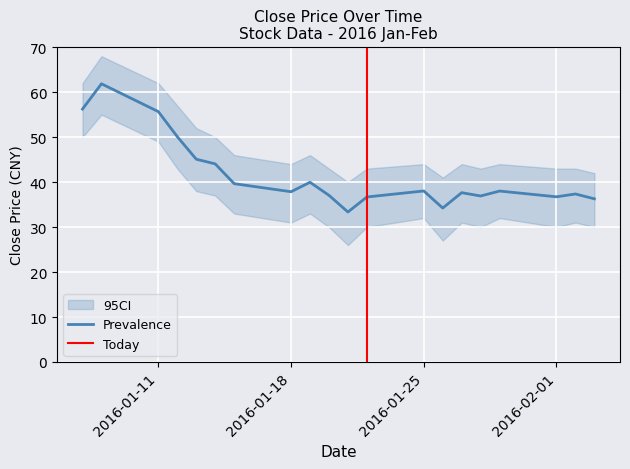

Is this an area chart (filled region under the line)?

No